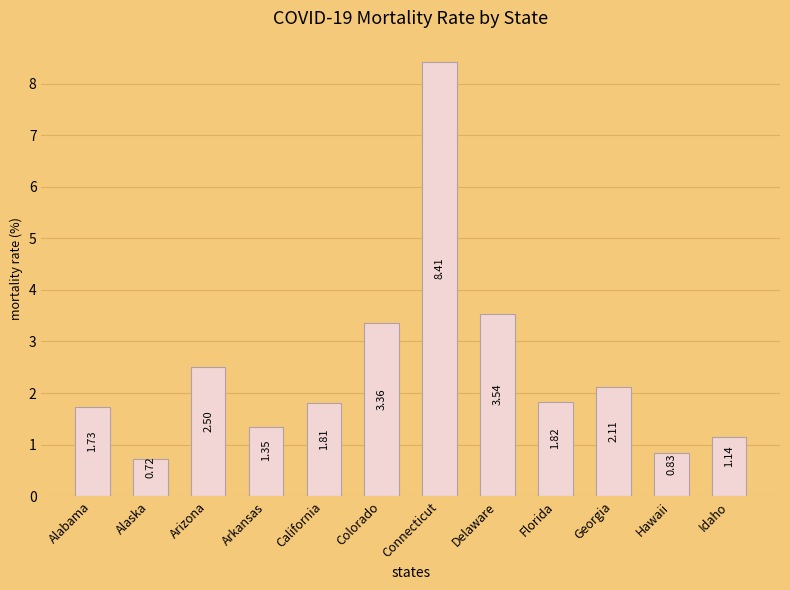

What is the sum of all values?

29.3